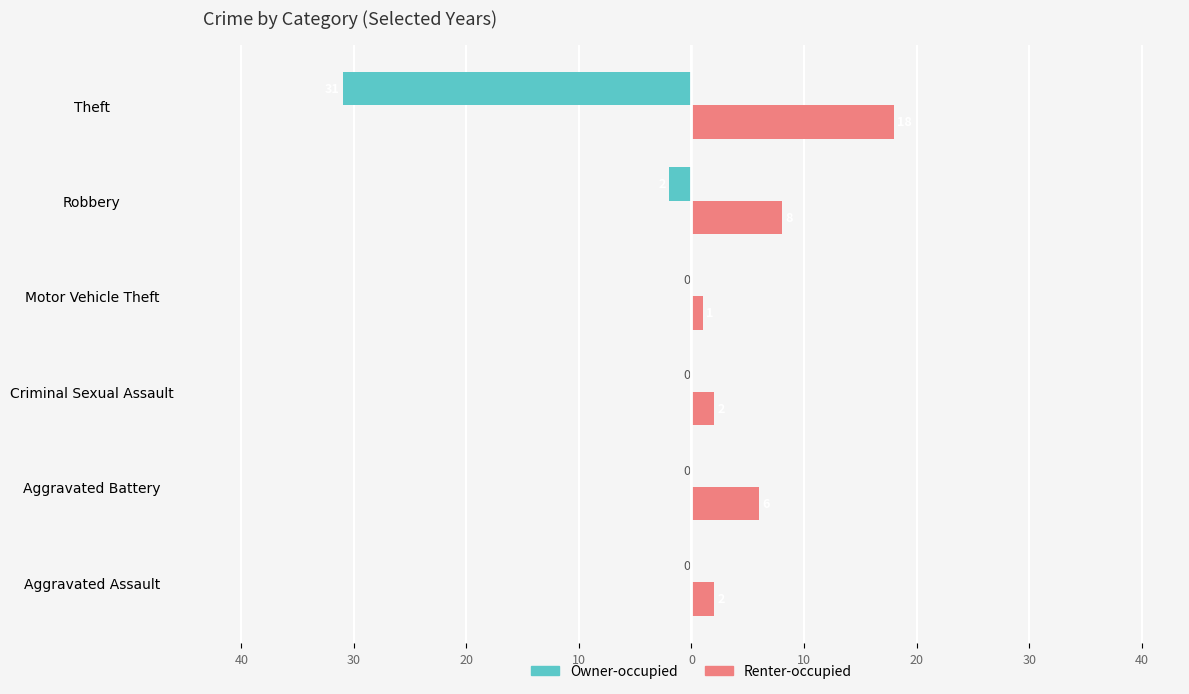

Reading left to right, extract all data points from this chart.

Owner-occupied: 0	0	0	0	-2	-31
Renter-occupied: 2	6	2	1	8	18